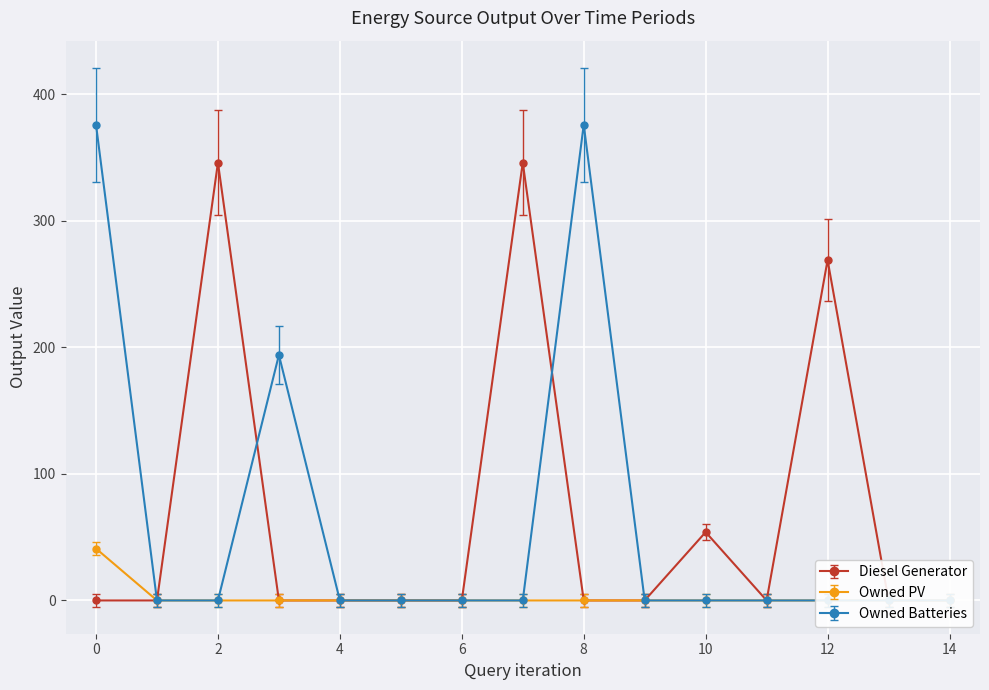

True or false: Owned PV and Owned Batteries intersect in this chart.

False